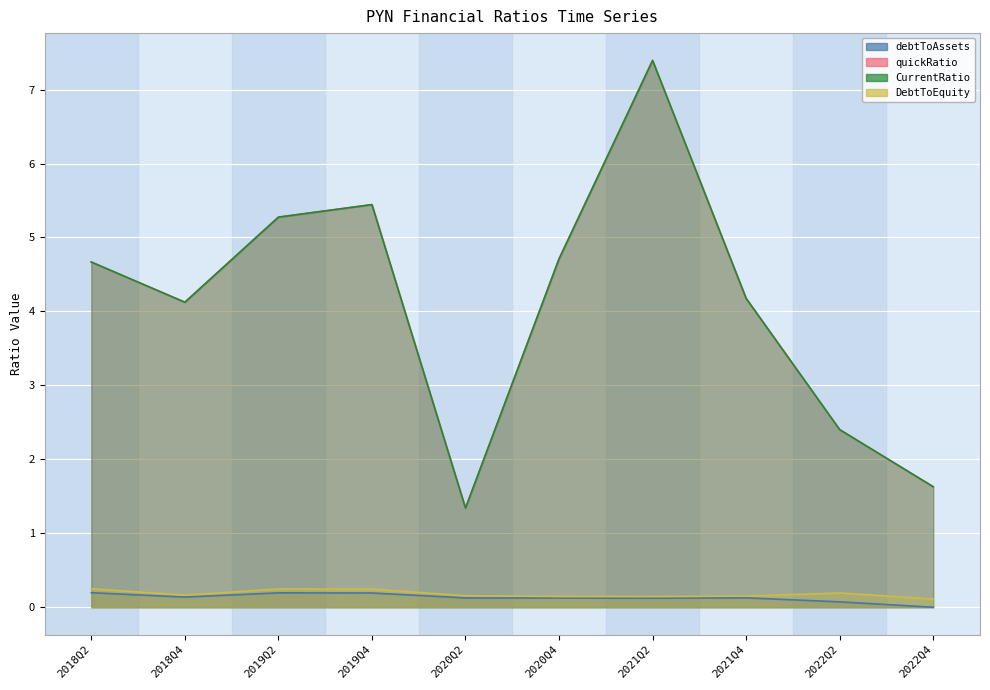

How many lines are shown in the chart?

4